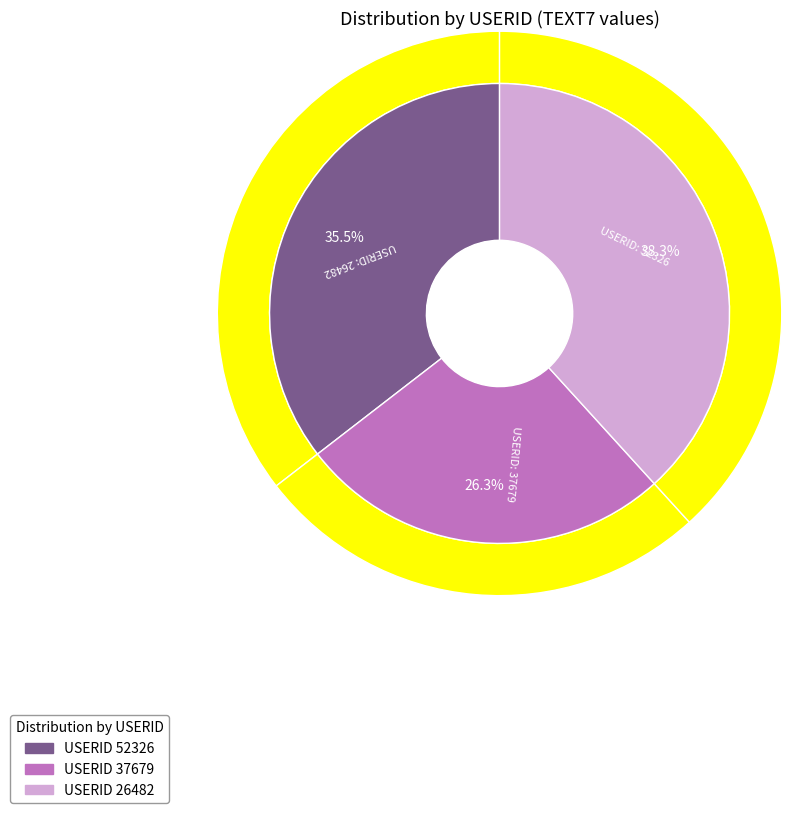

How many slices are in this pie chart?

3